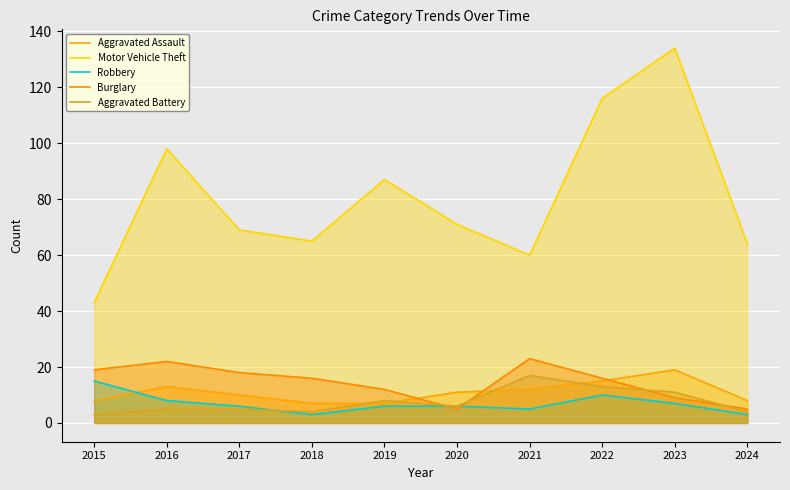

What is the greatest value displayed?

134